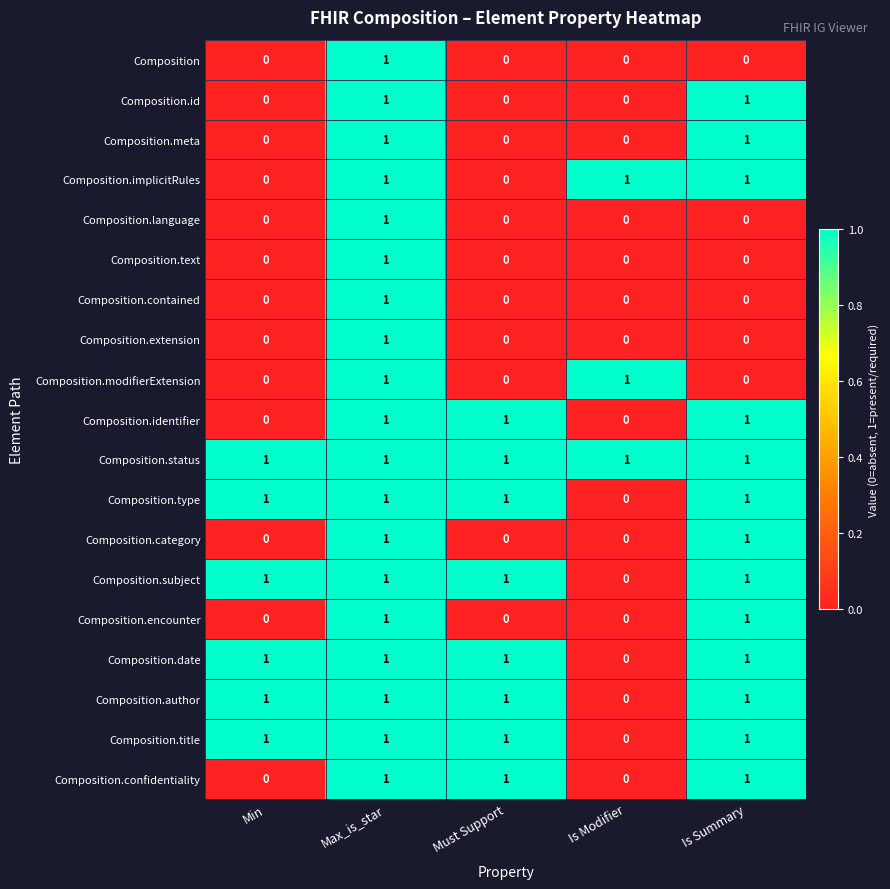

What is the difference between the highest and lowest values at Must Support?

1